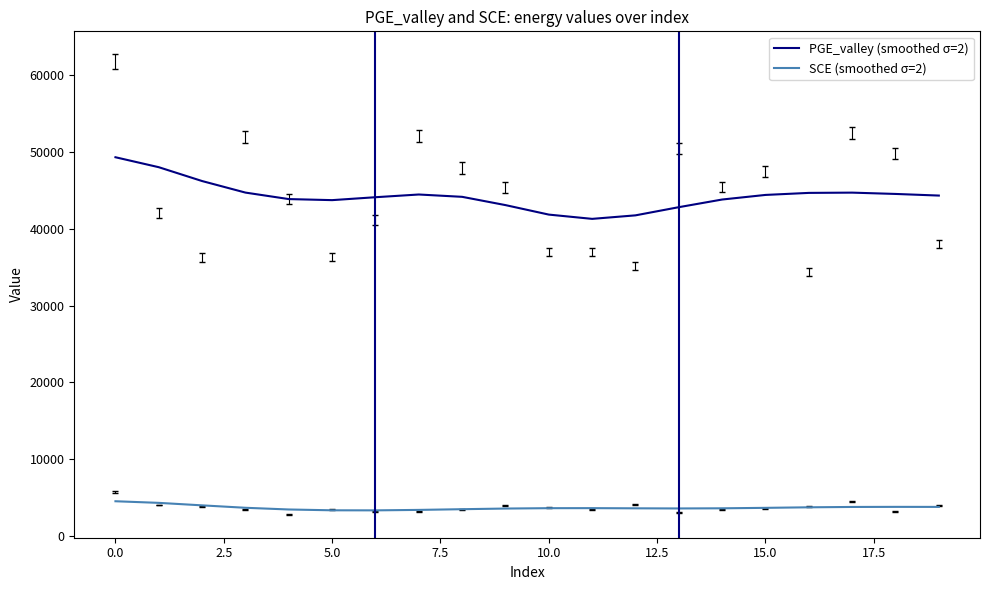

List the series in order of their peak value, highest first.

PGE_valley (smoothed σ=2), SCE (smoothed σ=2)